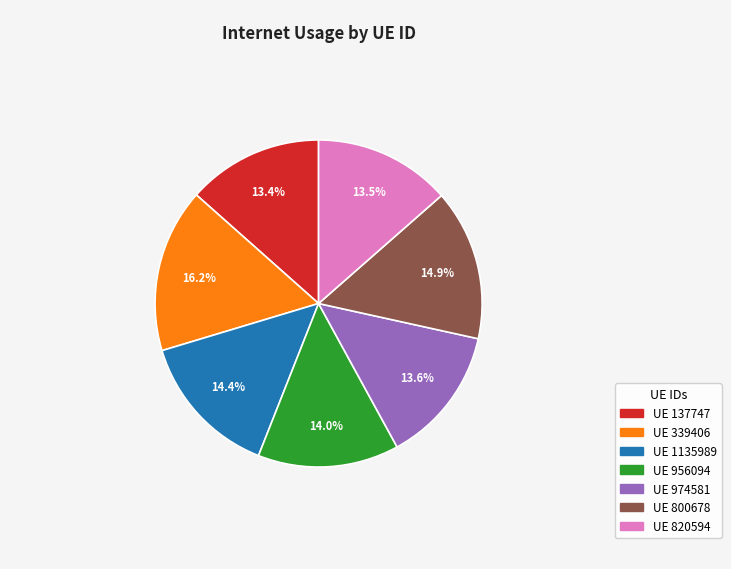

What is the total percentage of UE 820594 and UE 974581?

27.1%